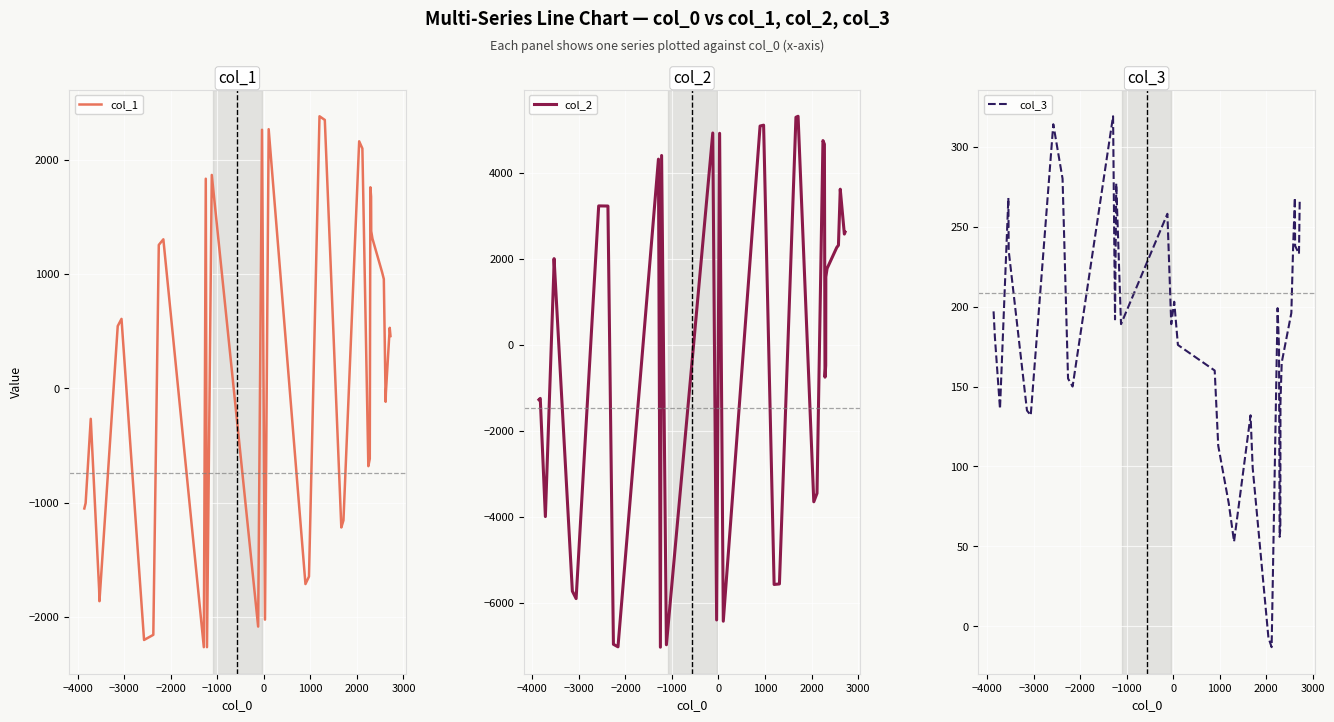

What is the lowest value of the col_2 series?

-7027